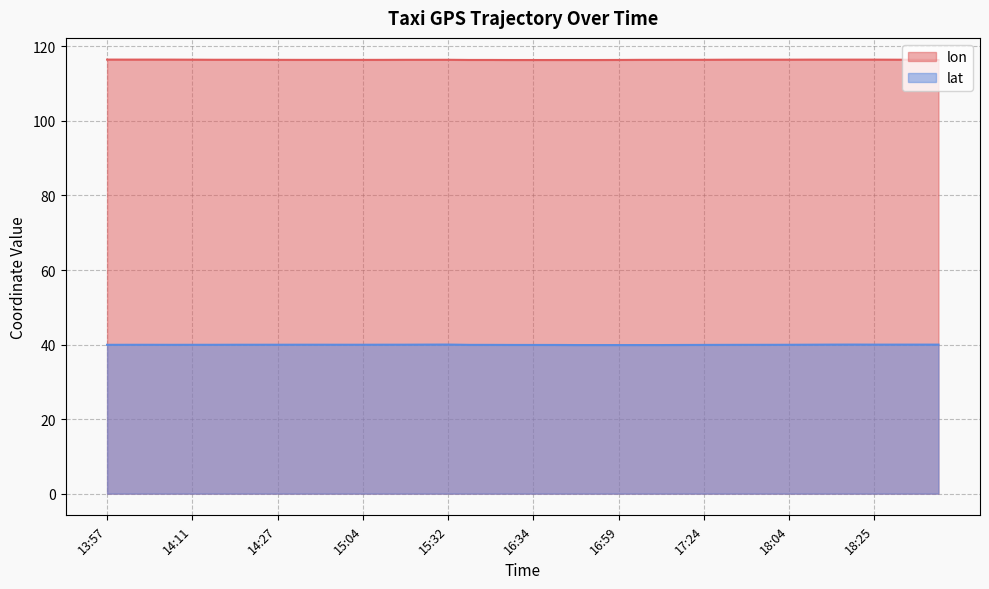

What is the lowest value of the lon series?

116.4